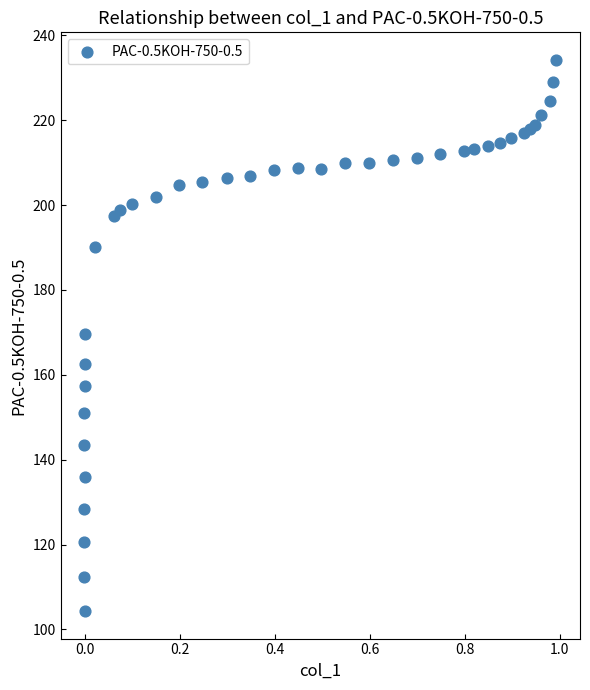

What is the range of X values (max minus min)?

1.0